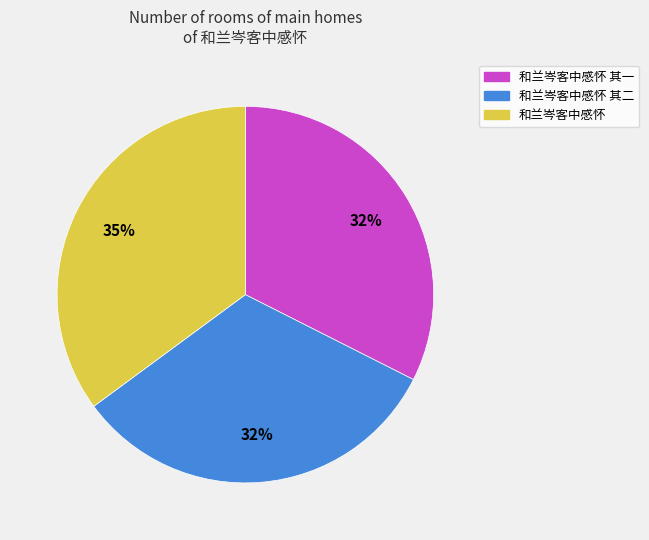

Is the sum of 和兰岑客中感怀 其二 and 和兰岑客中感怀 greater than half?

Yes